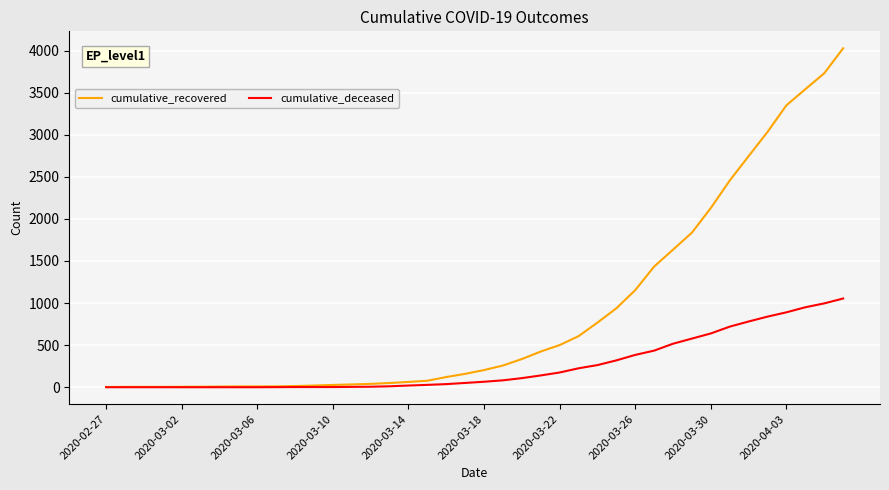

Rank the series by their average value, from highest to lowest.

cumulative_recovered, cumulative_deceased